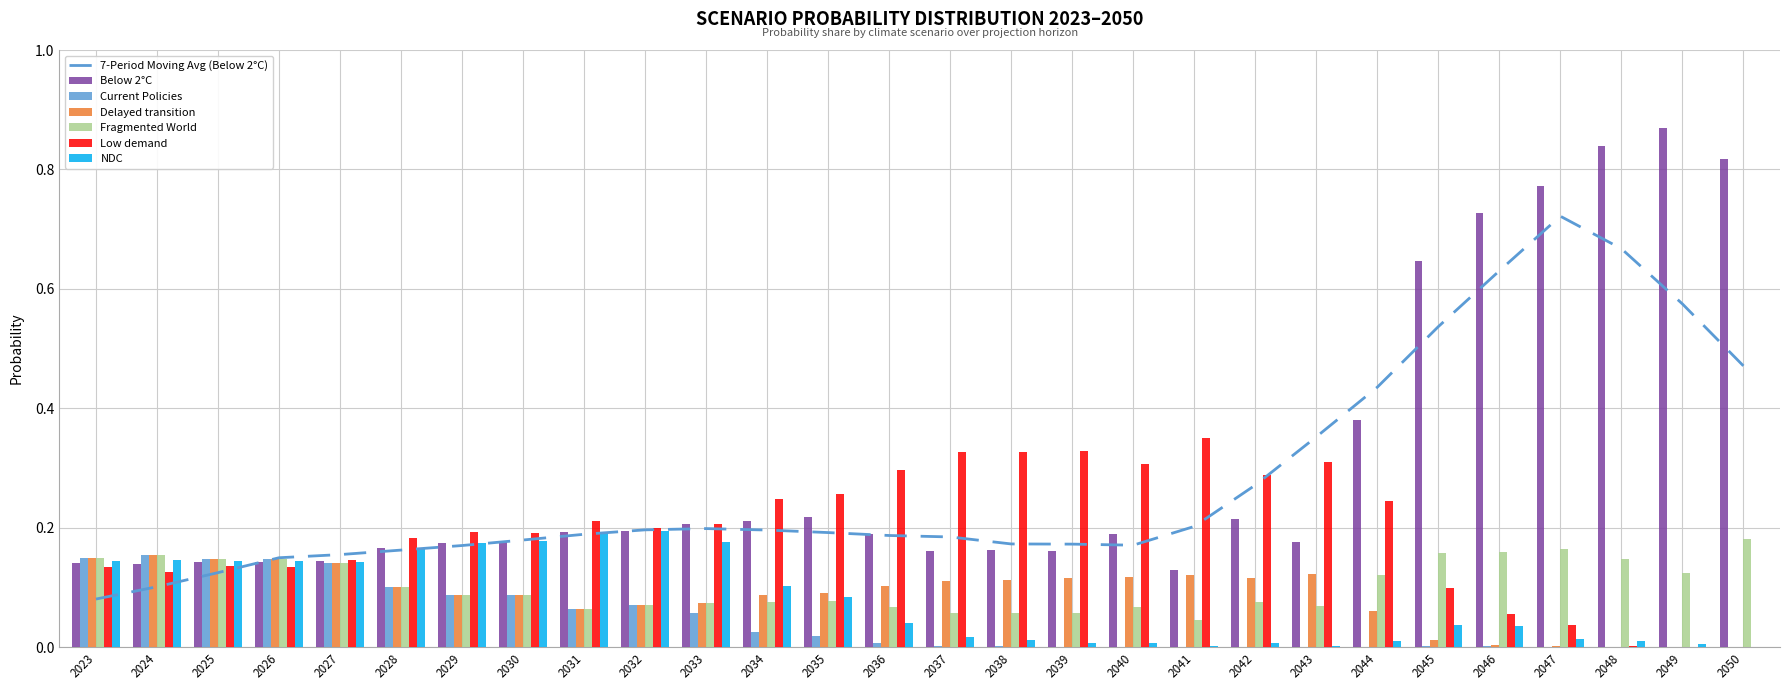

Which category has the lowest value in the Current Policies series?

2050